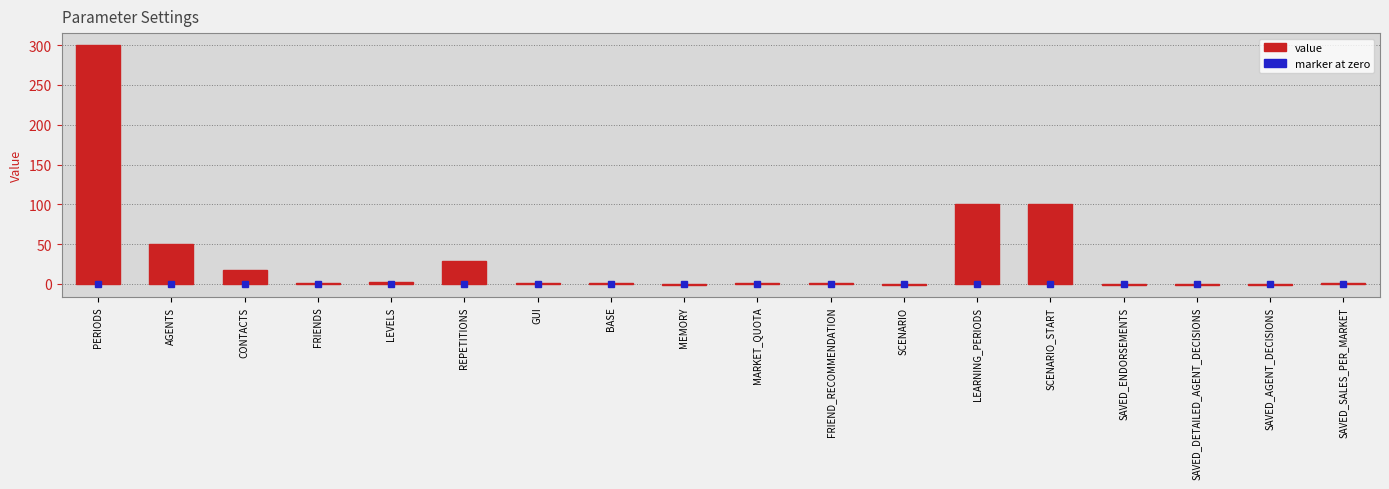

What is the average value?

33.3